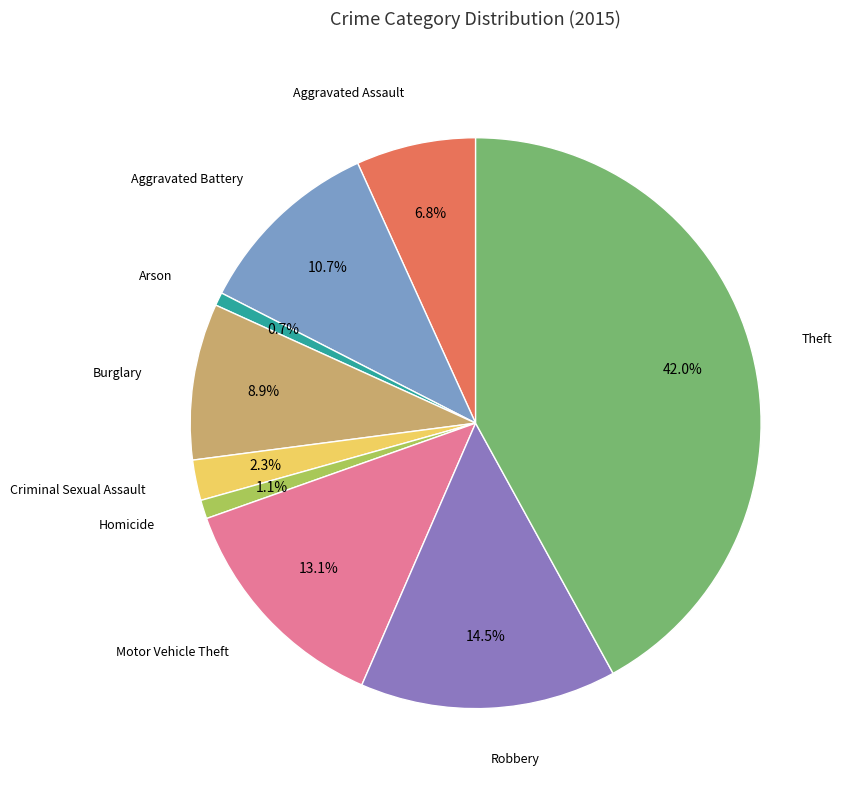

Is there any slice that represents more than half of the pie?

No